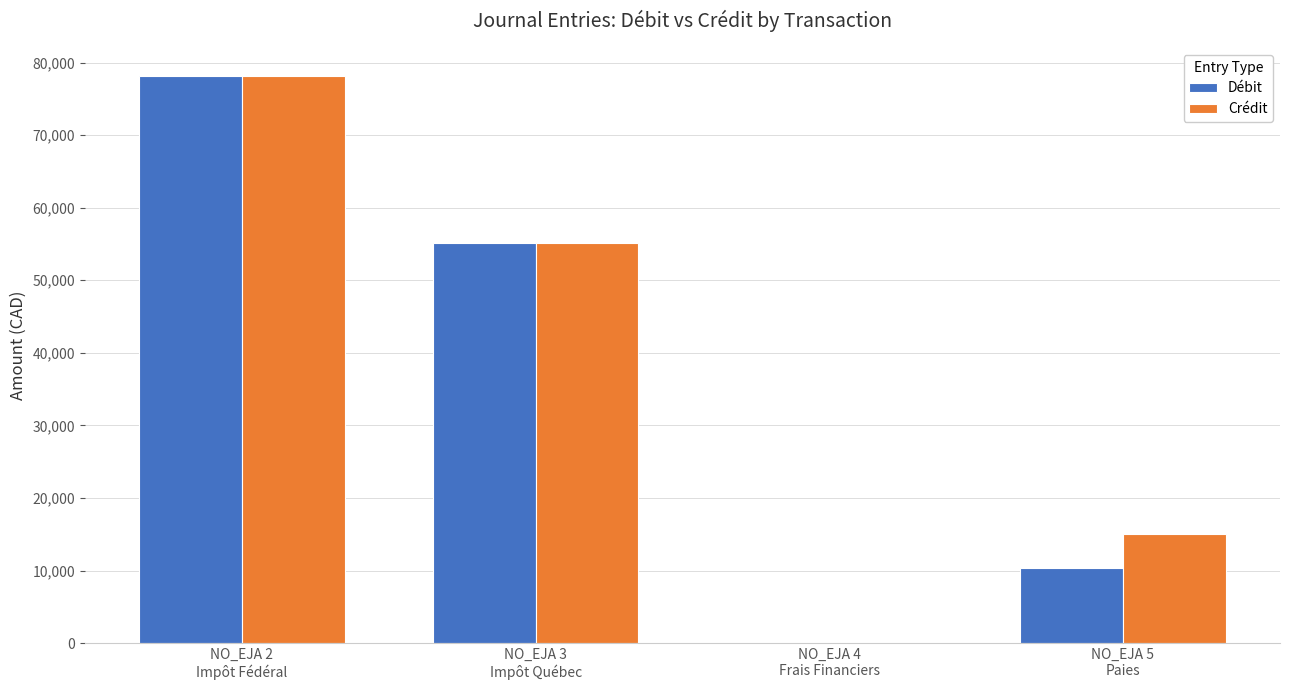

What is the highest value of the Crédit series?

78093.0